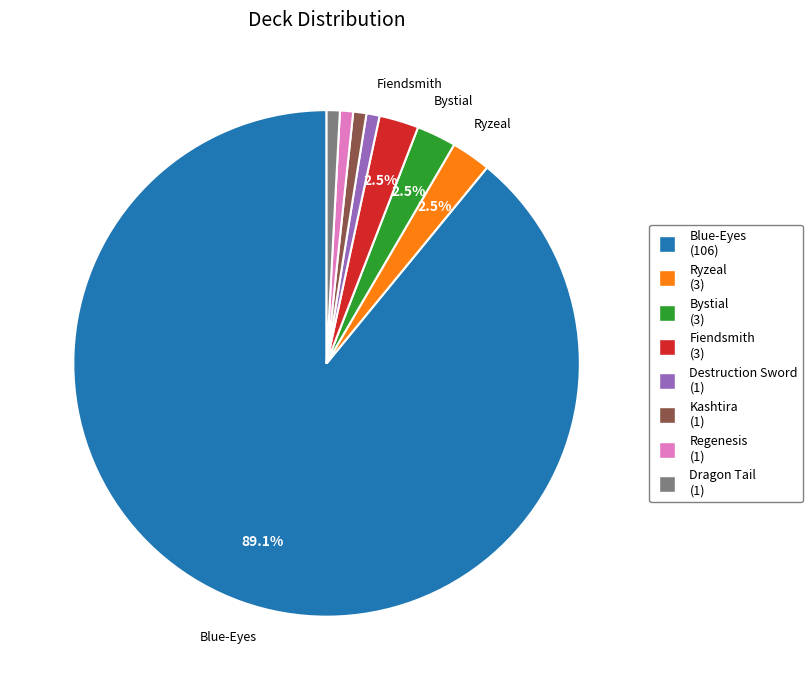

To the nearest percent, what portion does Kashtira represent?

1%